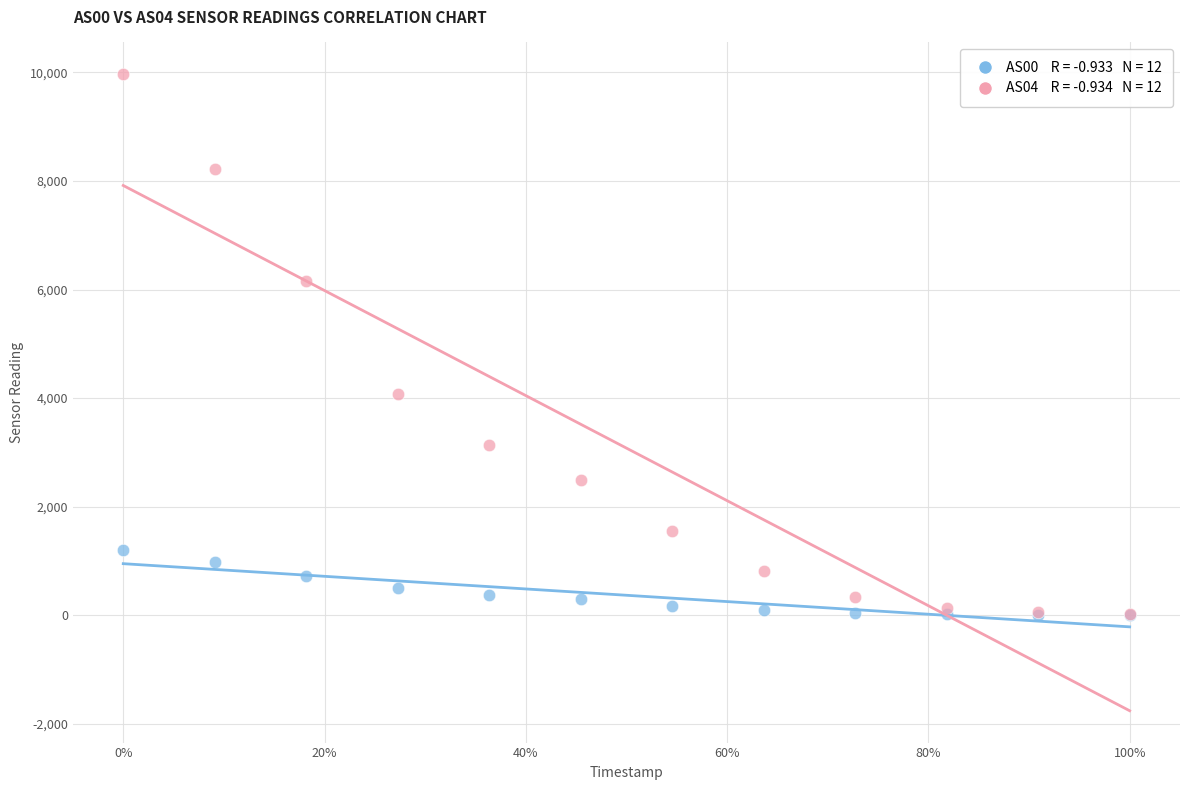

Across all series, what Y value is closest to 4984?

4075